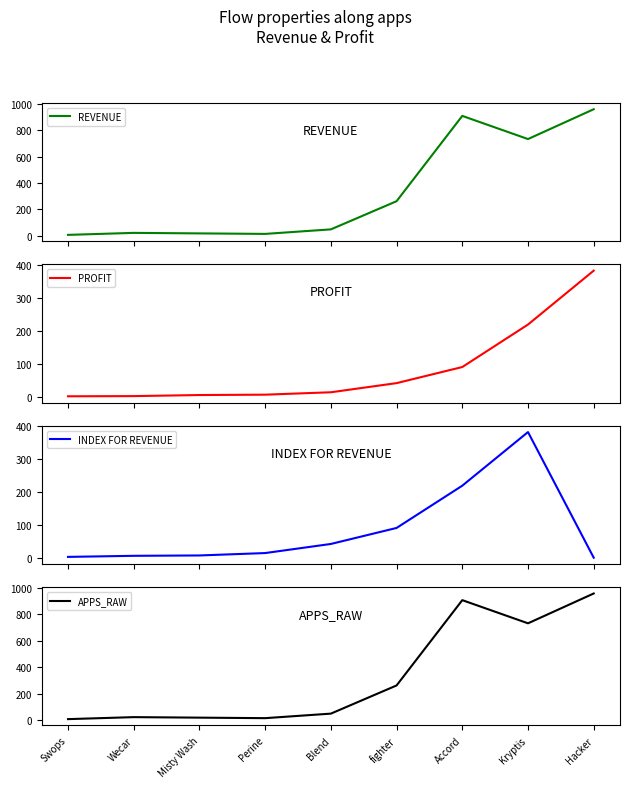

At which category is the sum across all series the highest?

Hacker